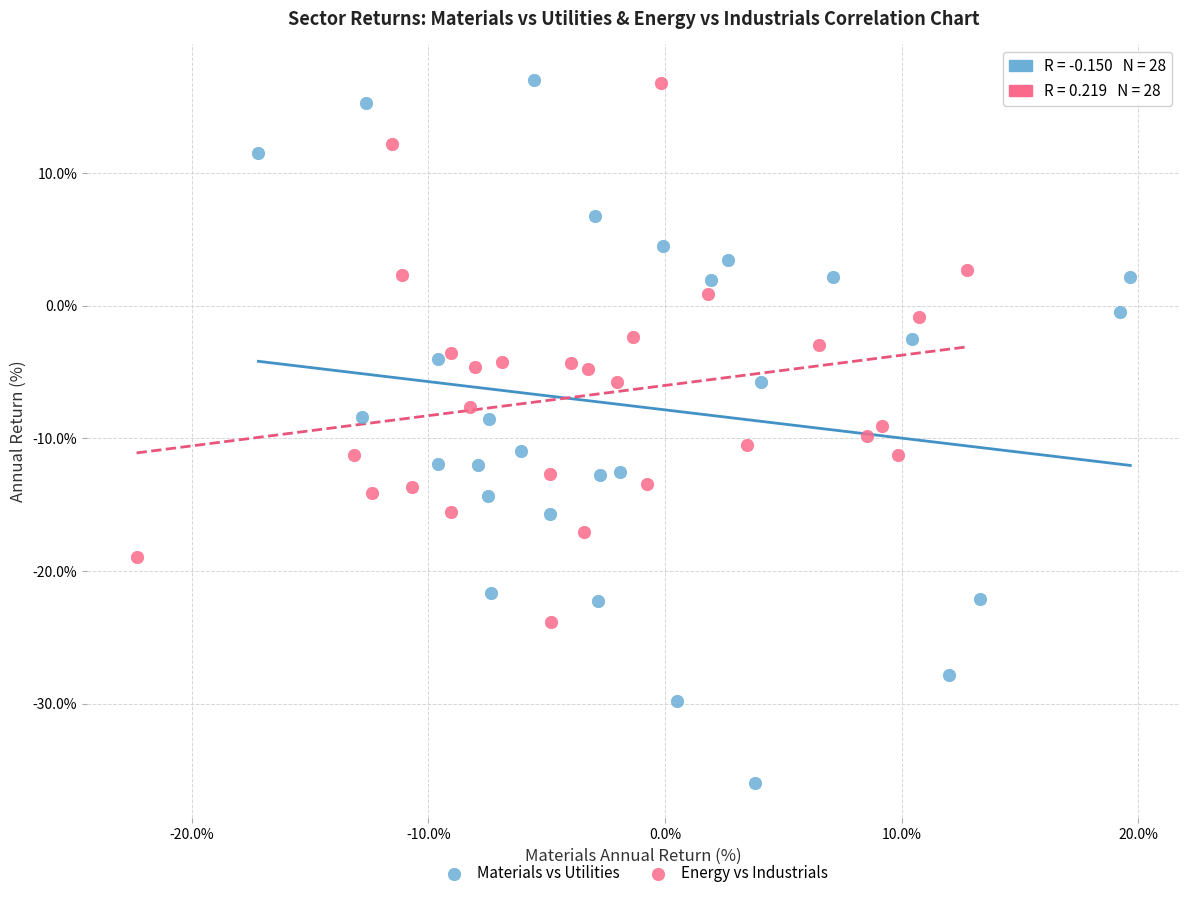

Which series has the widest spread of Y values?

Materials vs Utilities